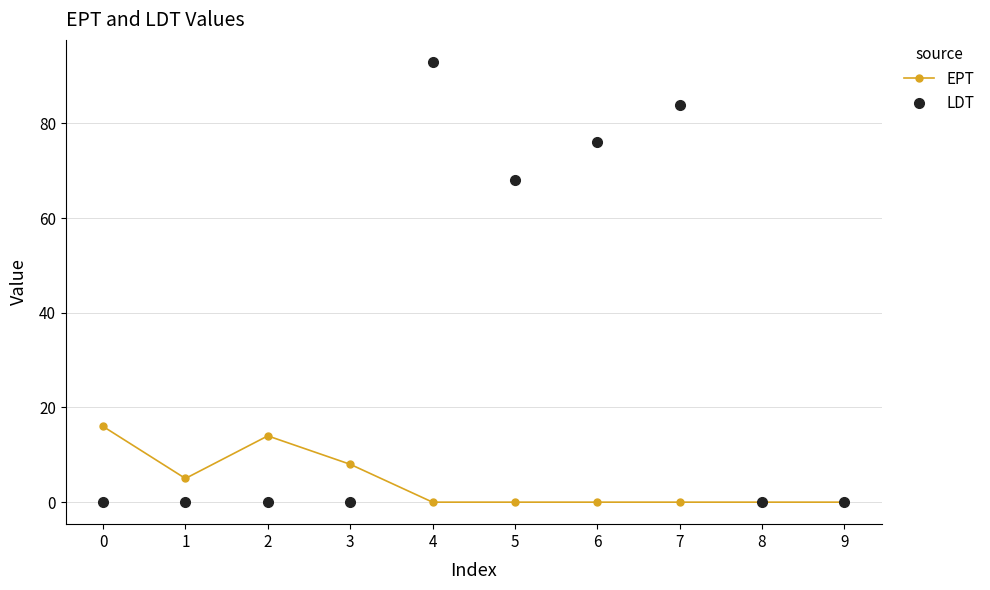

What is the sum of the EPT values at 0 and 6?

16